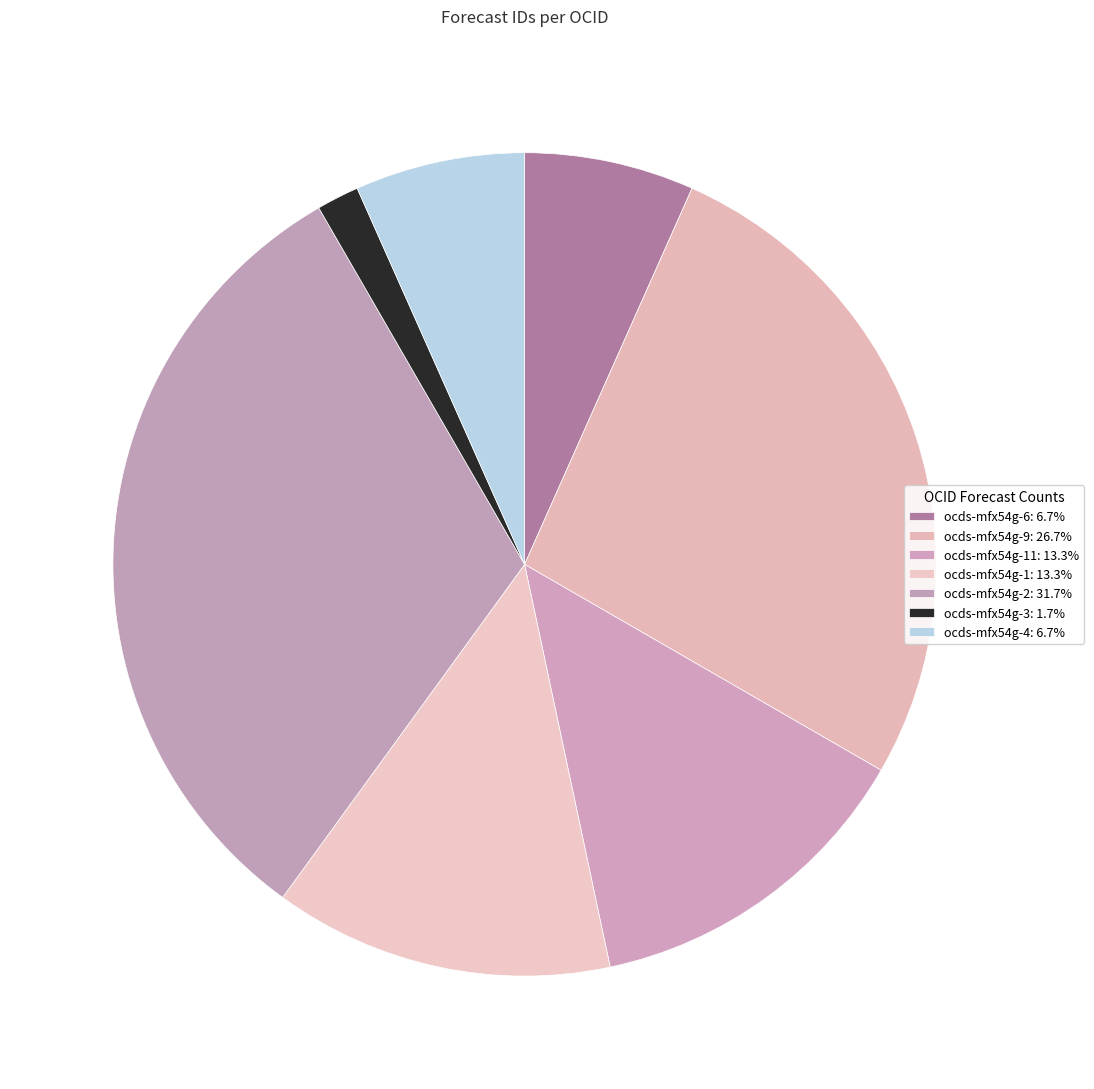

What is the smallest slice in the pie chart?

ocds-mfx54g-3